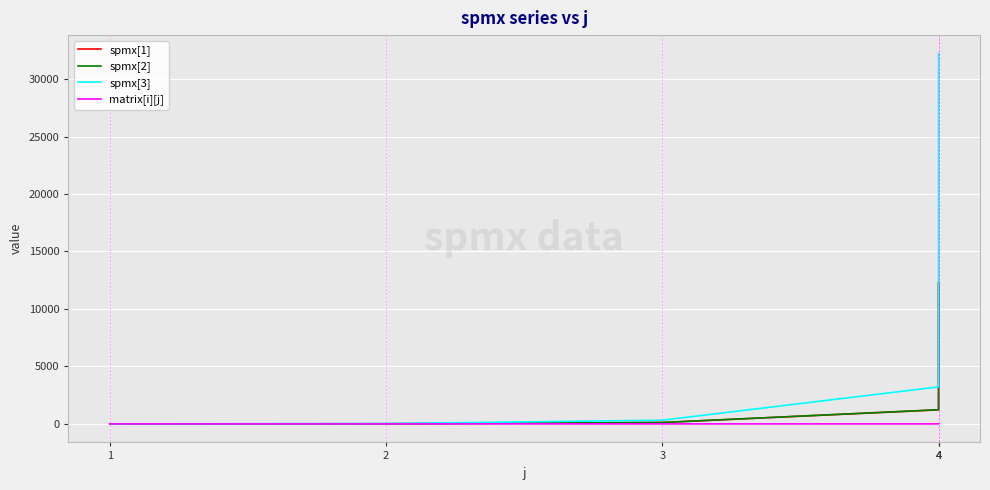

At 2, list the series in order from largest to smallest.

spmx[3], spmx[1], spmx[2], matrix[i][j]